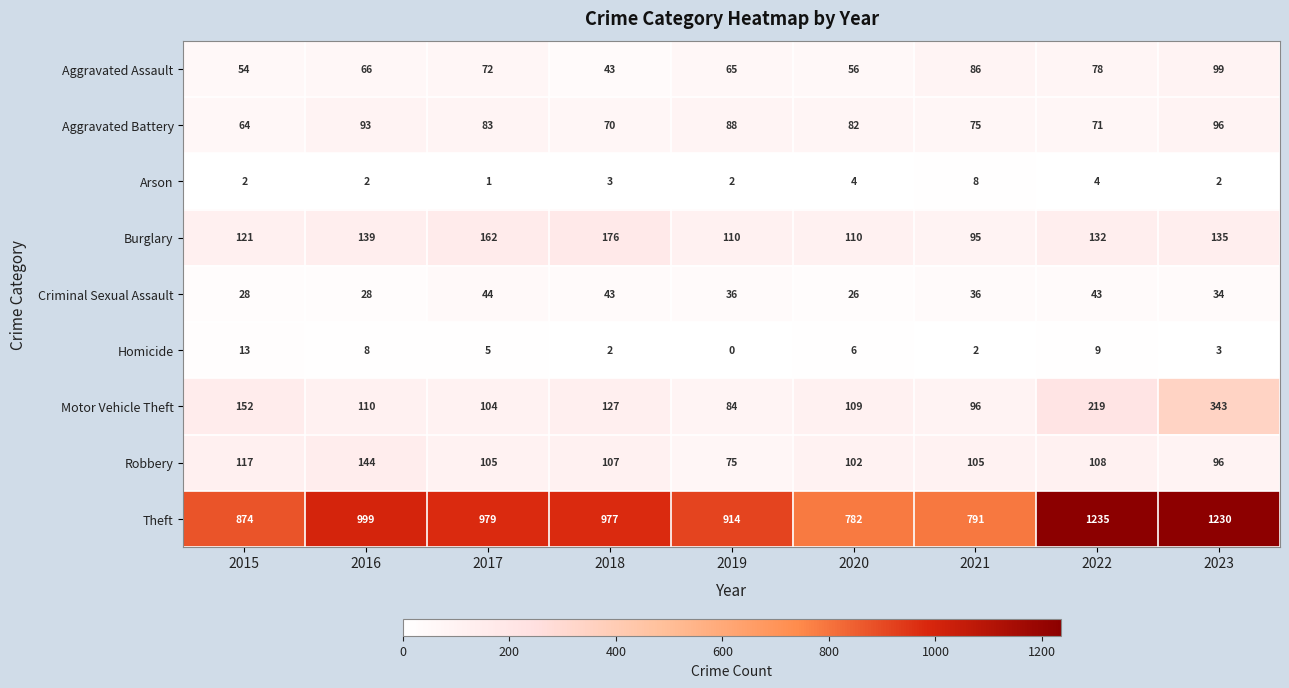

What is the spread (max minus min) of values at 2020?

778